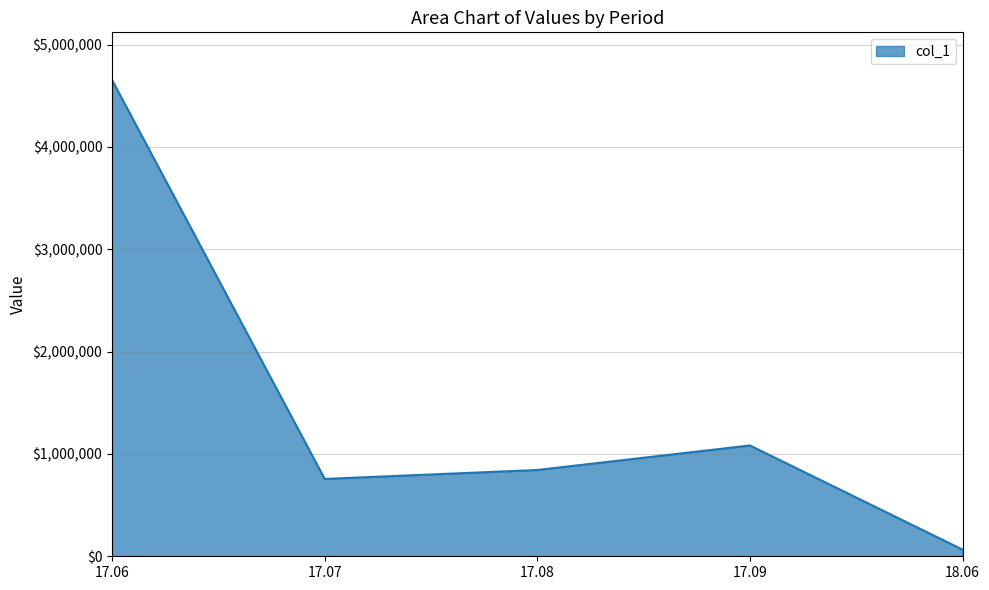

What is the change in value from 17.06 to 17.07?

-3899000